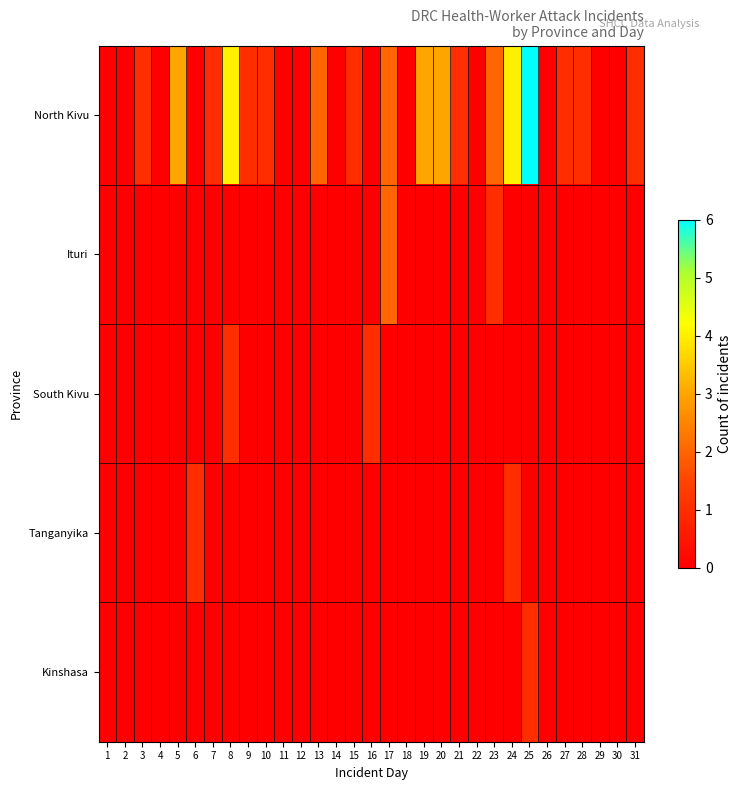

At which category is the sum across all series the highest?

25